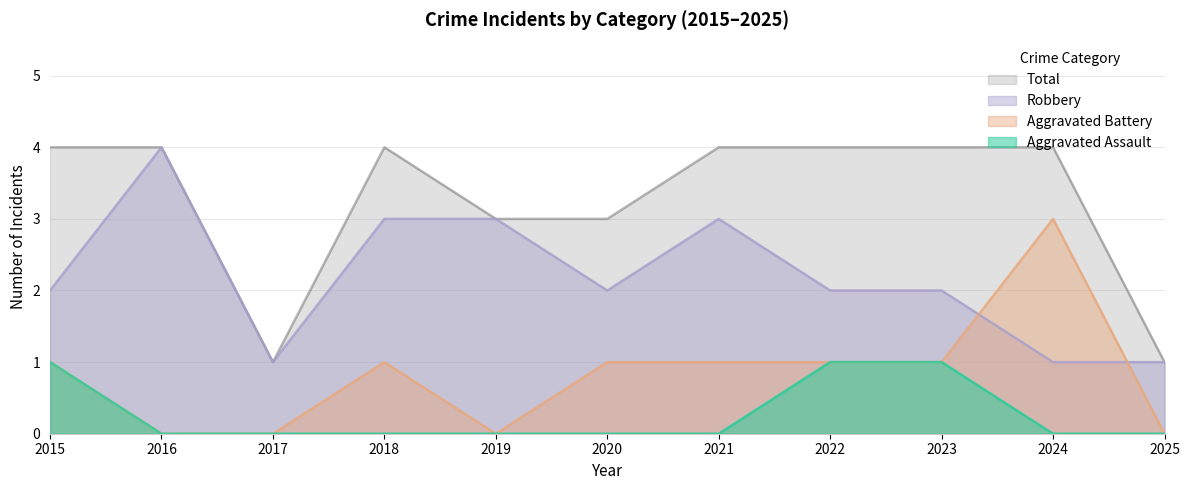

Reading right to left, list all the values displayed in this chart.

Aggravated Assault: 0	0	1	1	0	0	0	0	0	0	1
Aggravated Battery: 0	3	1	1	1	1	0	1	0	0	1
Robbery: 1	1	2	2	3	2	3	3	1	4	2
Total: 1	4	4	4	4	3	3	4	1	4	4